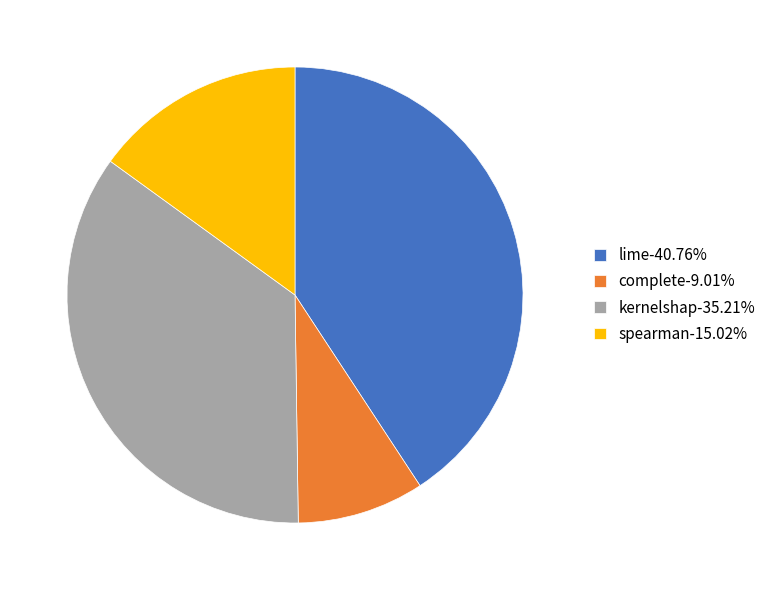

Does any single category account for the majority?

No